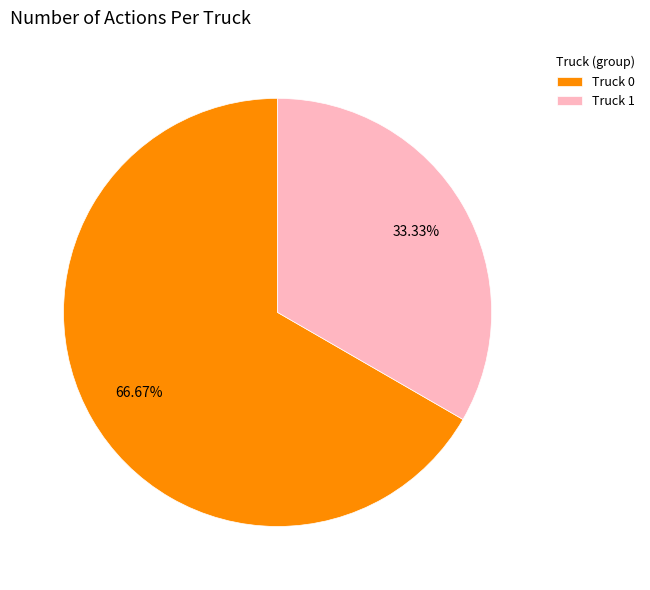

Which slice is the largest?

Truck 0